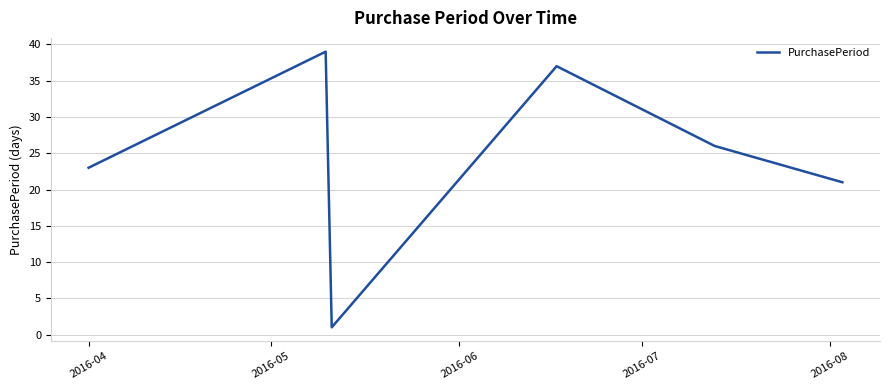

True or false: there are more than 1 points higher than both neighbors.

True